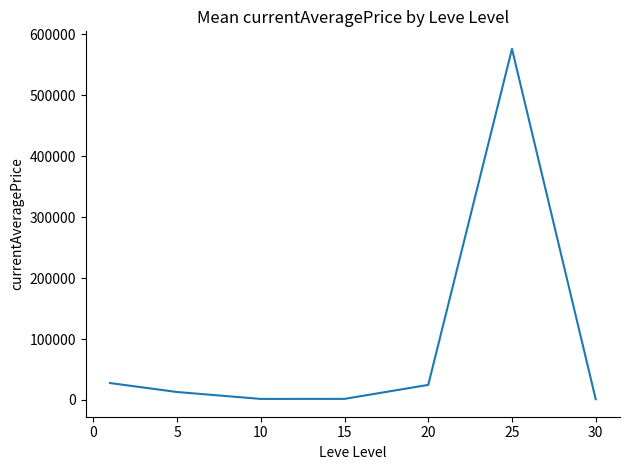

What is the difference between the maximum and minimum values?

574987.9